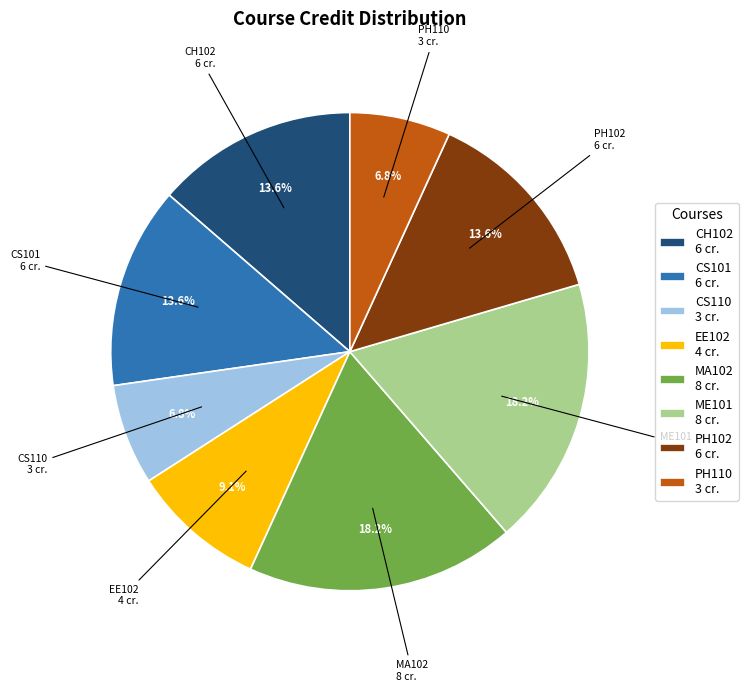

What portion of the pie excludes CS110?

93.2%